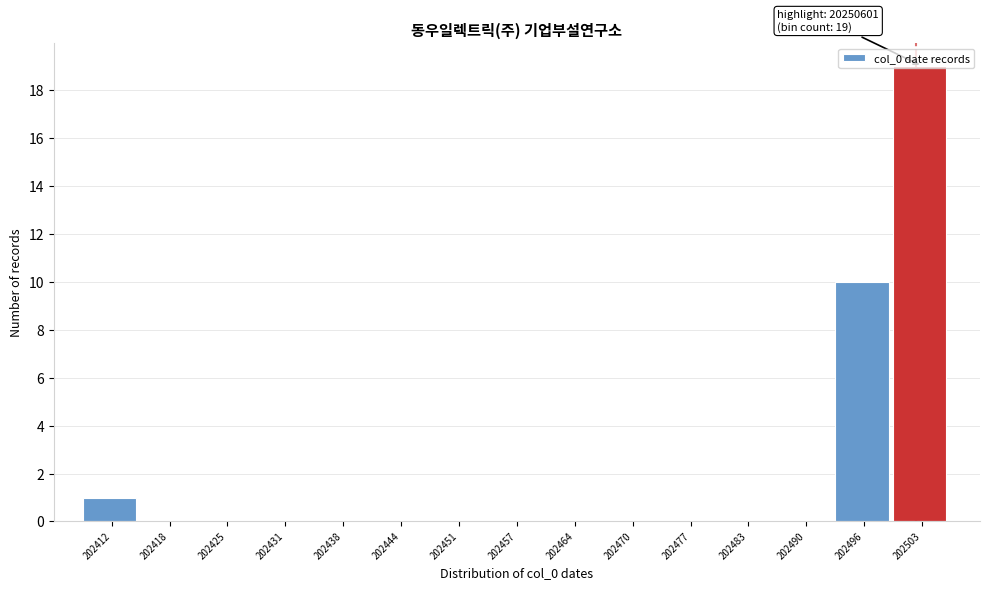

Where is the data nearest to the value 9?

202496